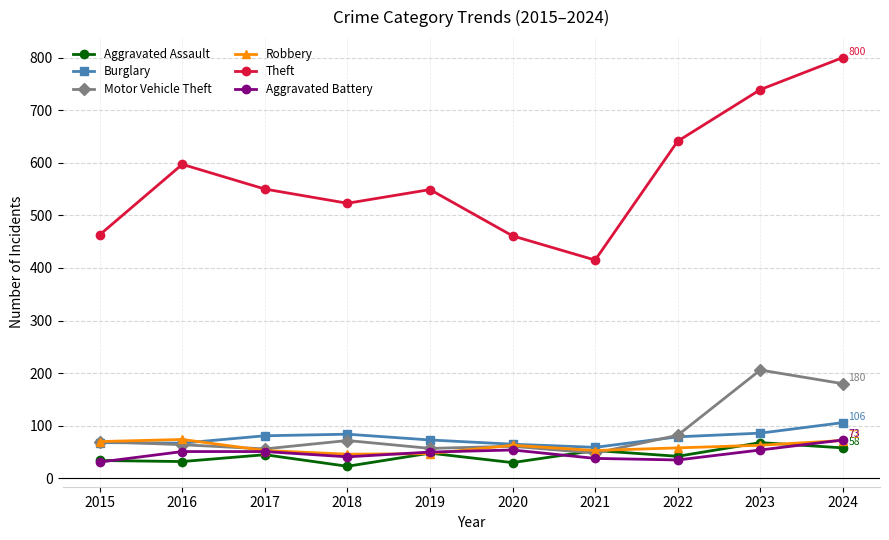

What is the difference between the maximum and minimum values in the Burglary series?

47